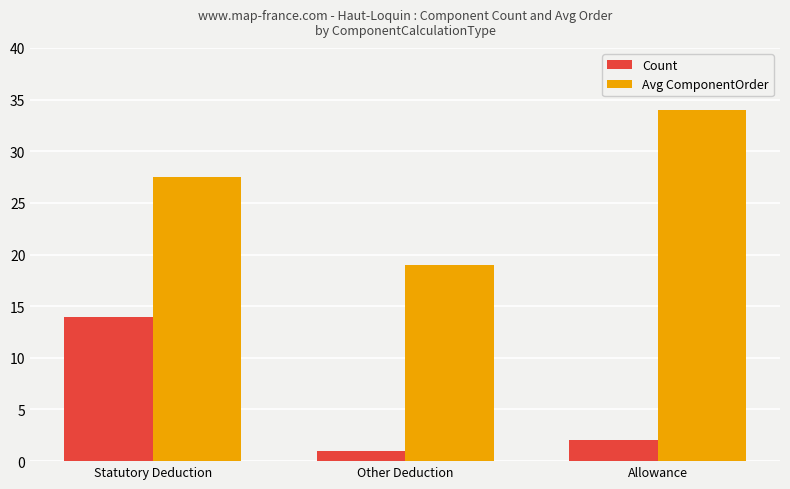

What is the difference between the maximum and second lowest values in the Avg ComponentOrder series?

6.5